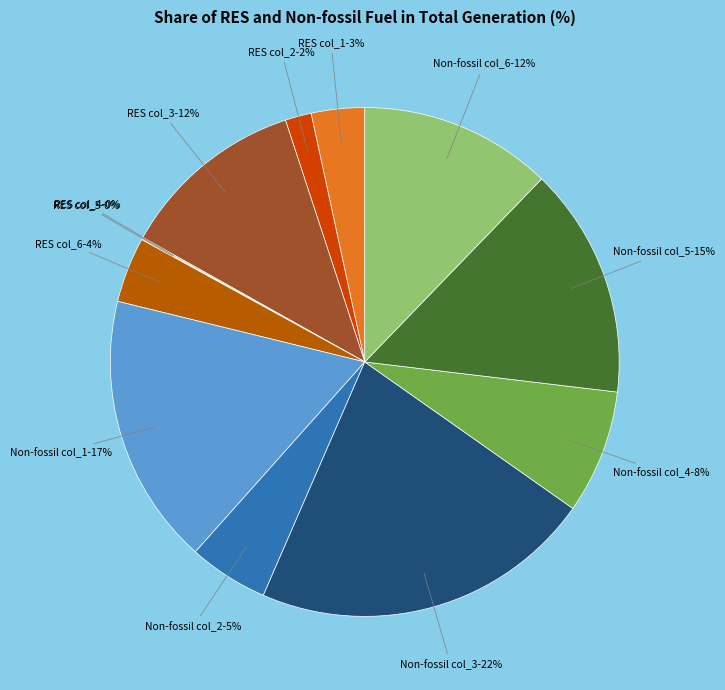

Which category has the smallest portion of the pie?

RES col_5